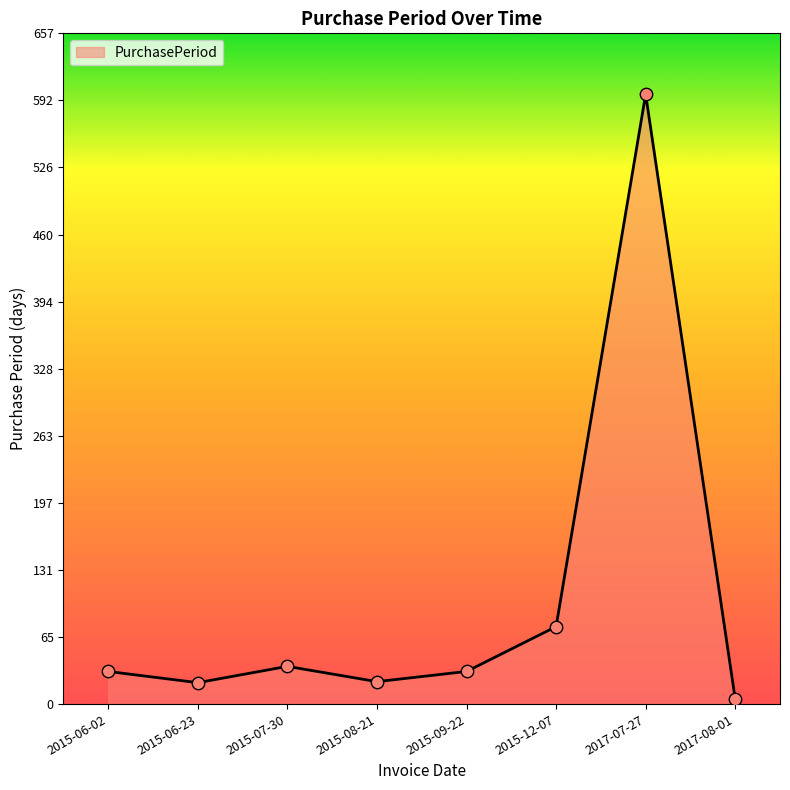

Which has a higher value, 2015-09-22 or 2017-07-27?

2017-07-27